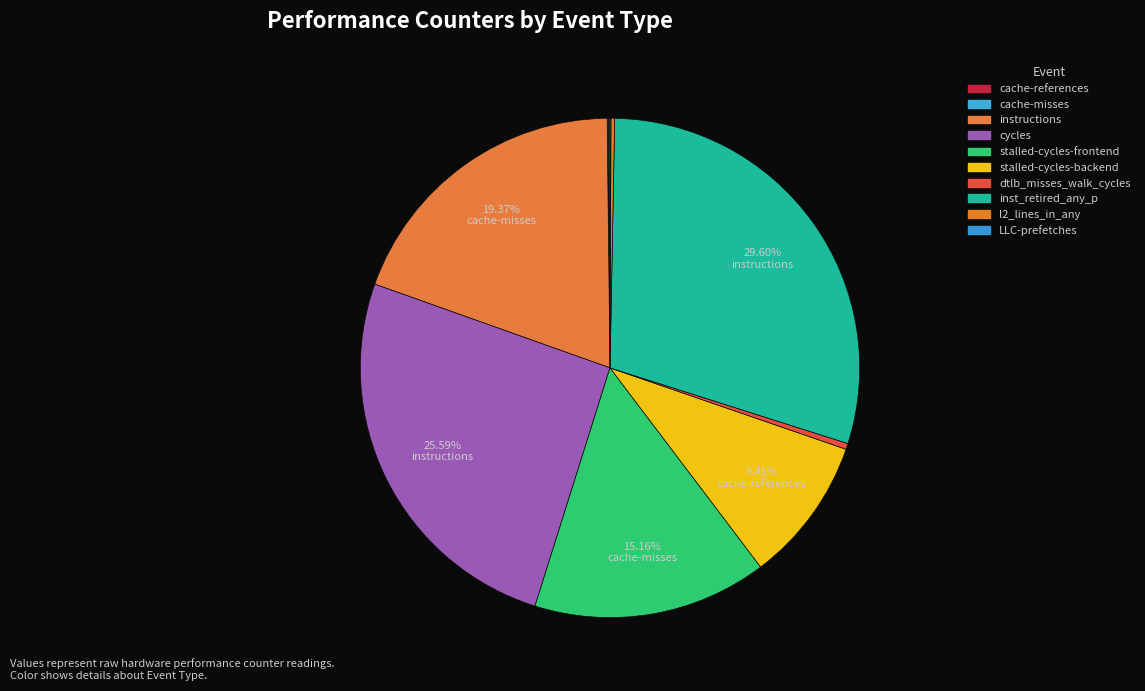

What is the change in value from cache-references to cache-misses?

-632003